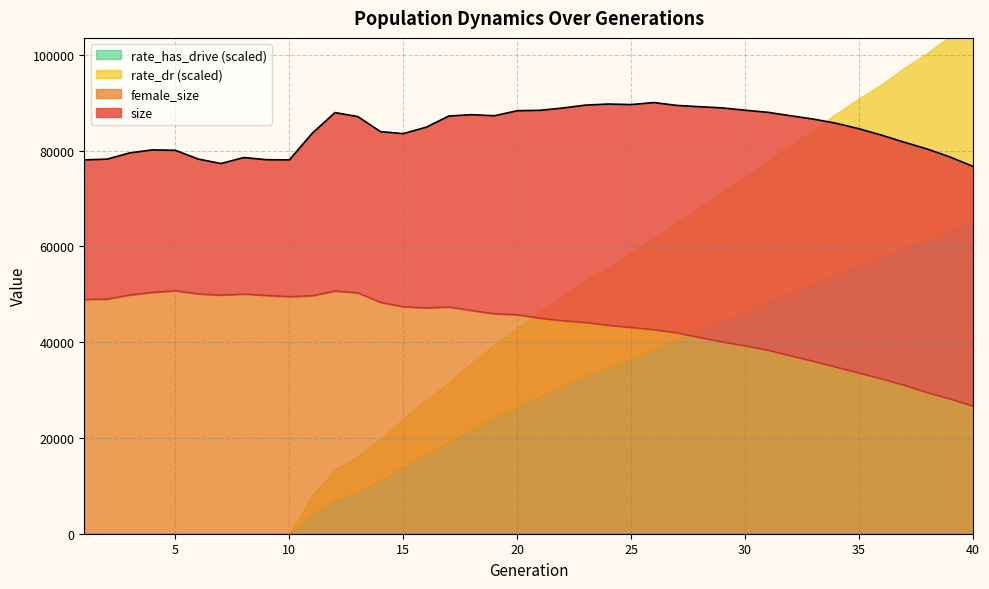

What is the highest value of the female_size series?

50727